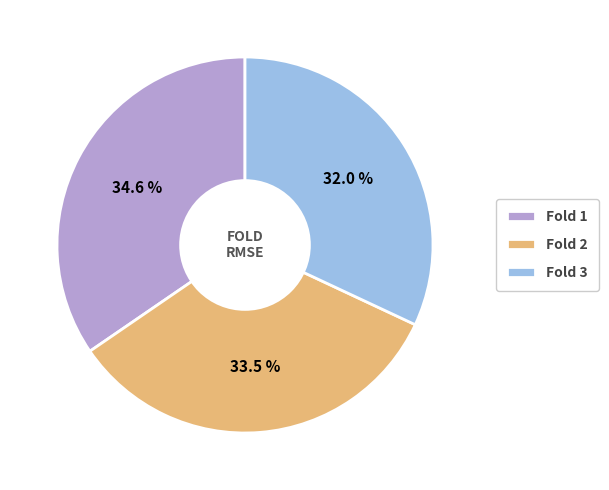

Which slice is the largest?

Fold 1